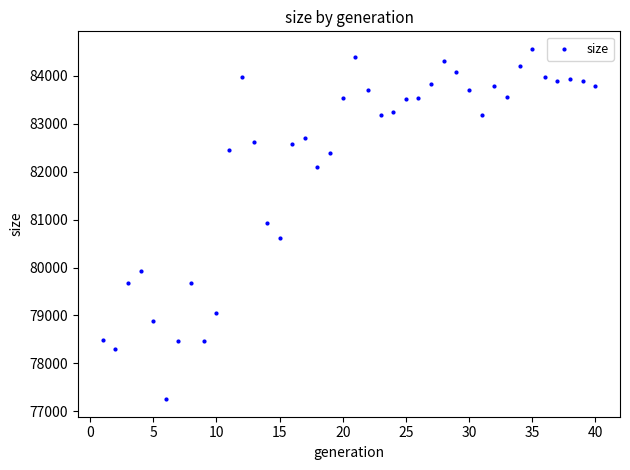

What is the range of X values (max minus min)?

39